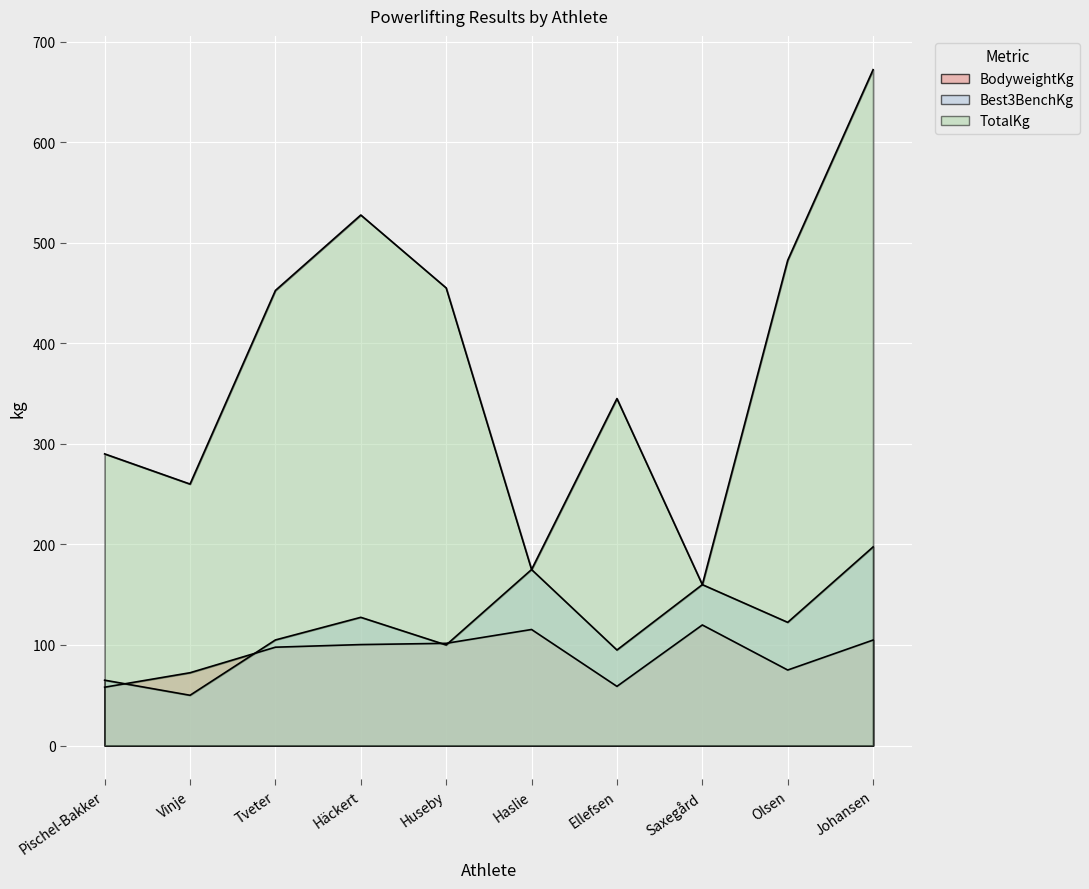

What is the smallest value displayed?

50.0